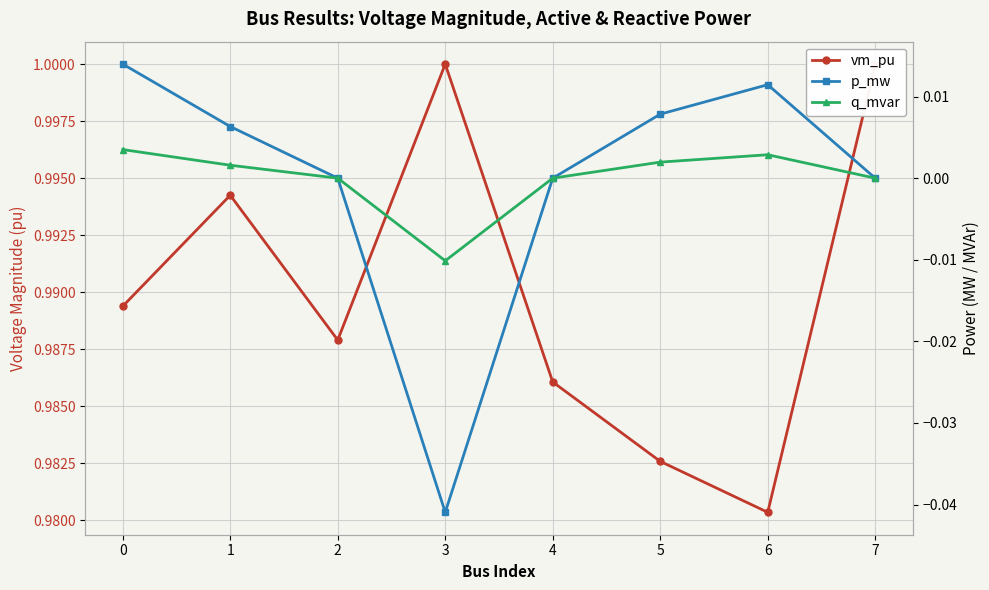

True or false: q_mvar and p_mw cross at least once.

False